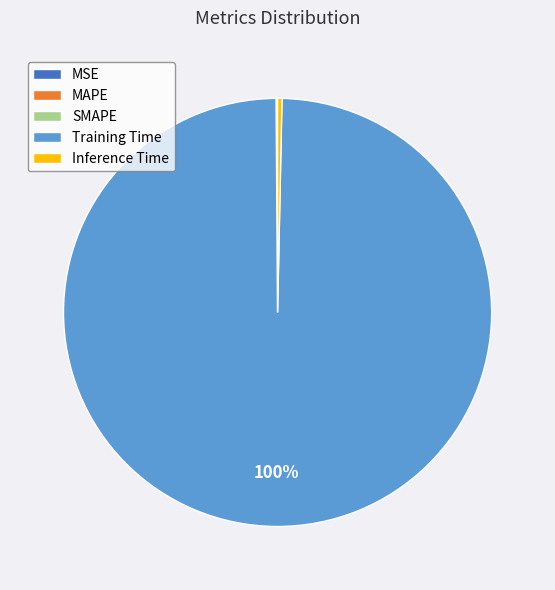

To the nearest percent, what percentage of the pie is Training Time?

100%